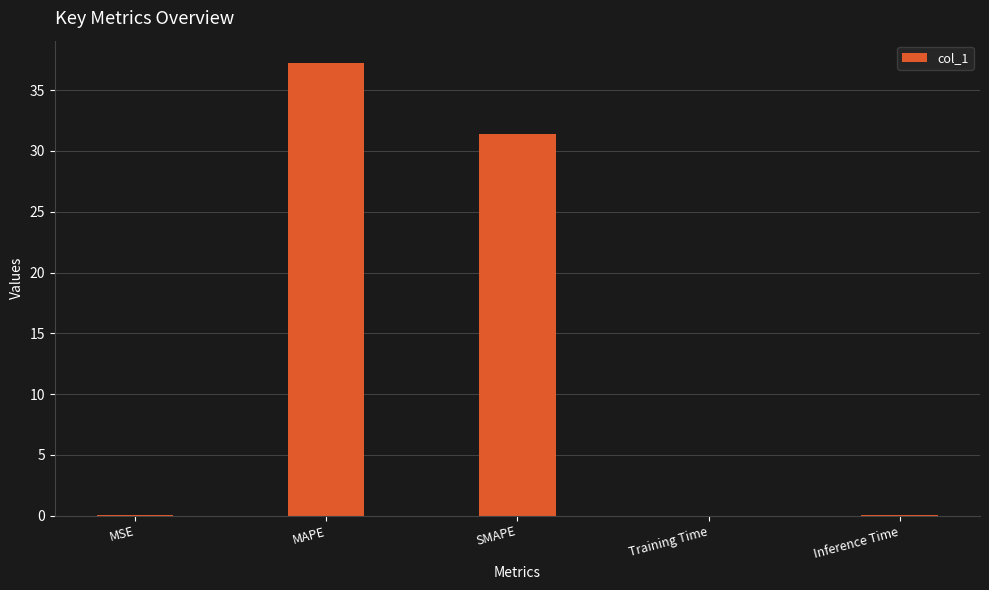

Which label corresponds to the largest value in the chart?

MAPE